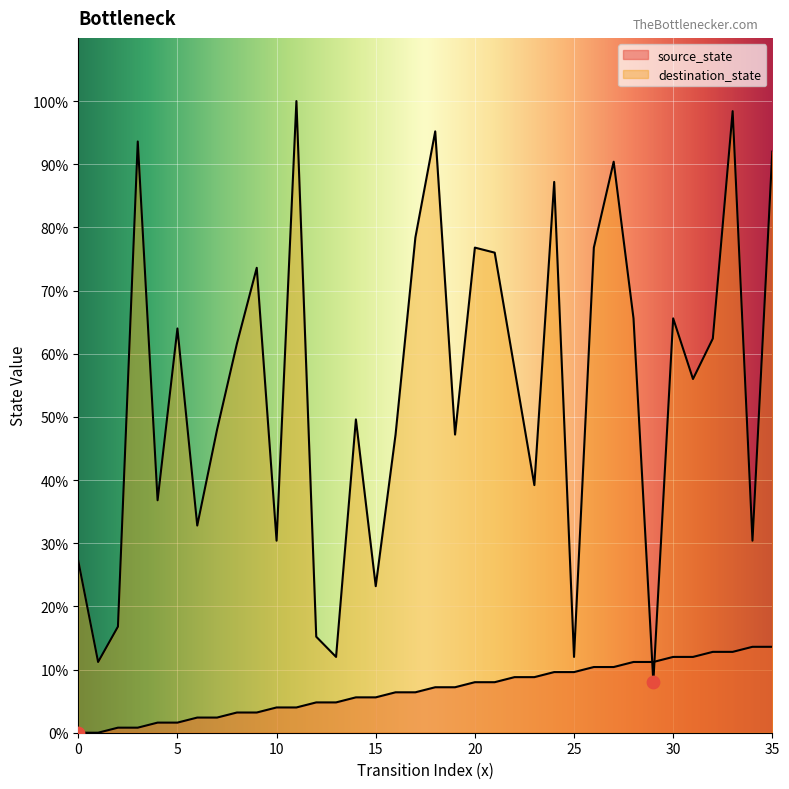

Which series has the largest total across all categories?

destination_state